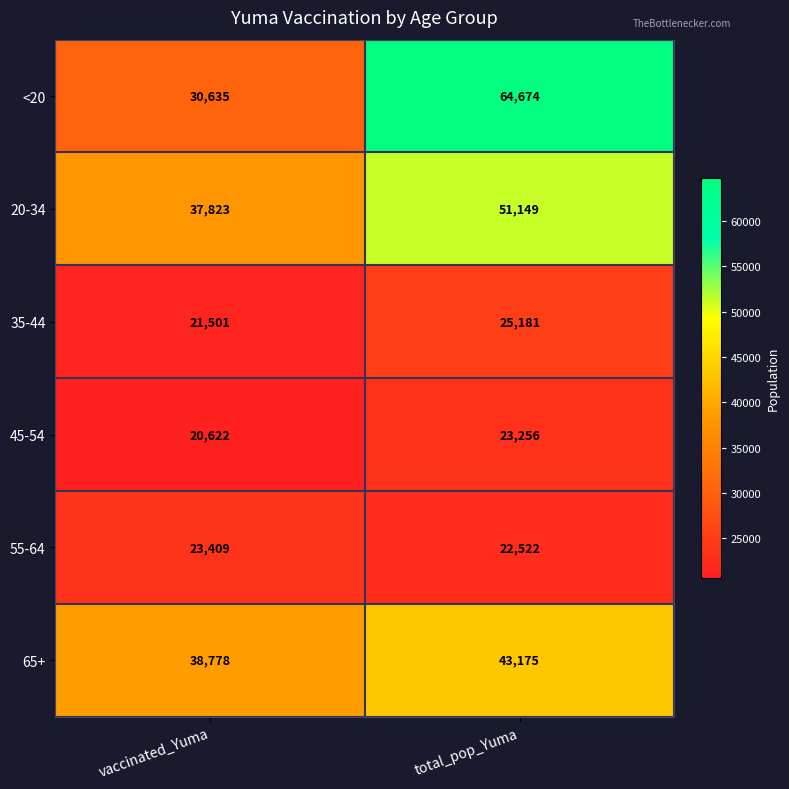

At which category is the sum across all series the highest?

total_pop_Yuma